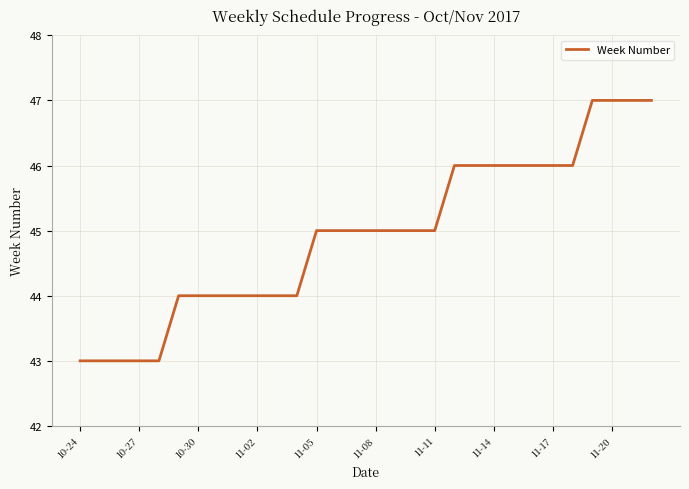

What is the smallest value displayed?

43